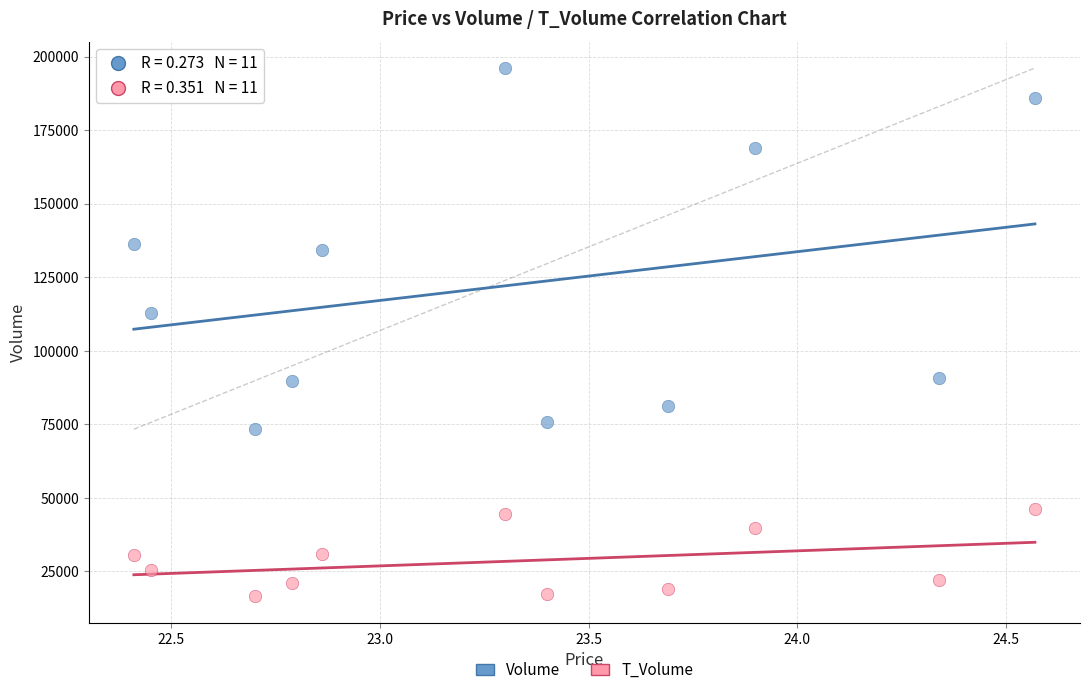

Across all data points, what is the range of Y values (max minus min)?

179731